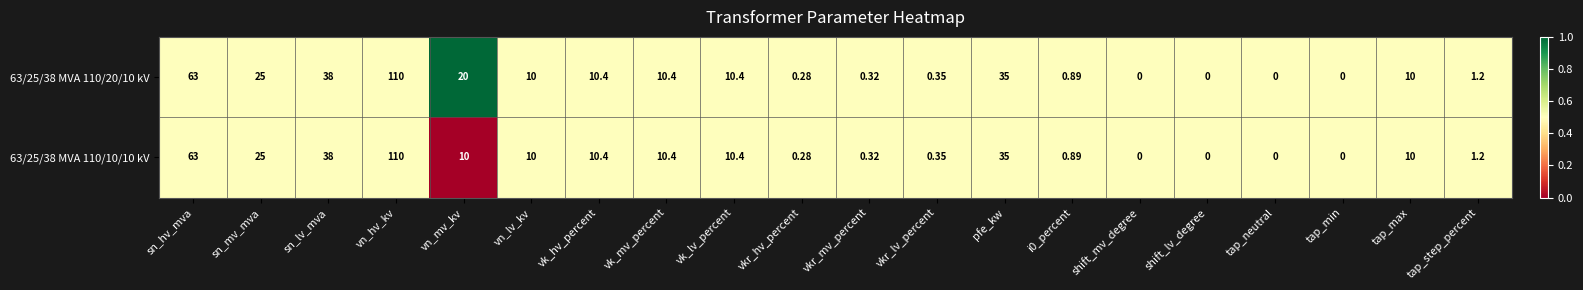

Which category has the highest value across all series?

vn_hv_kv